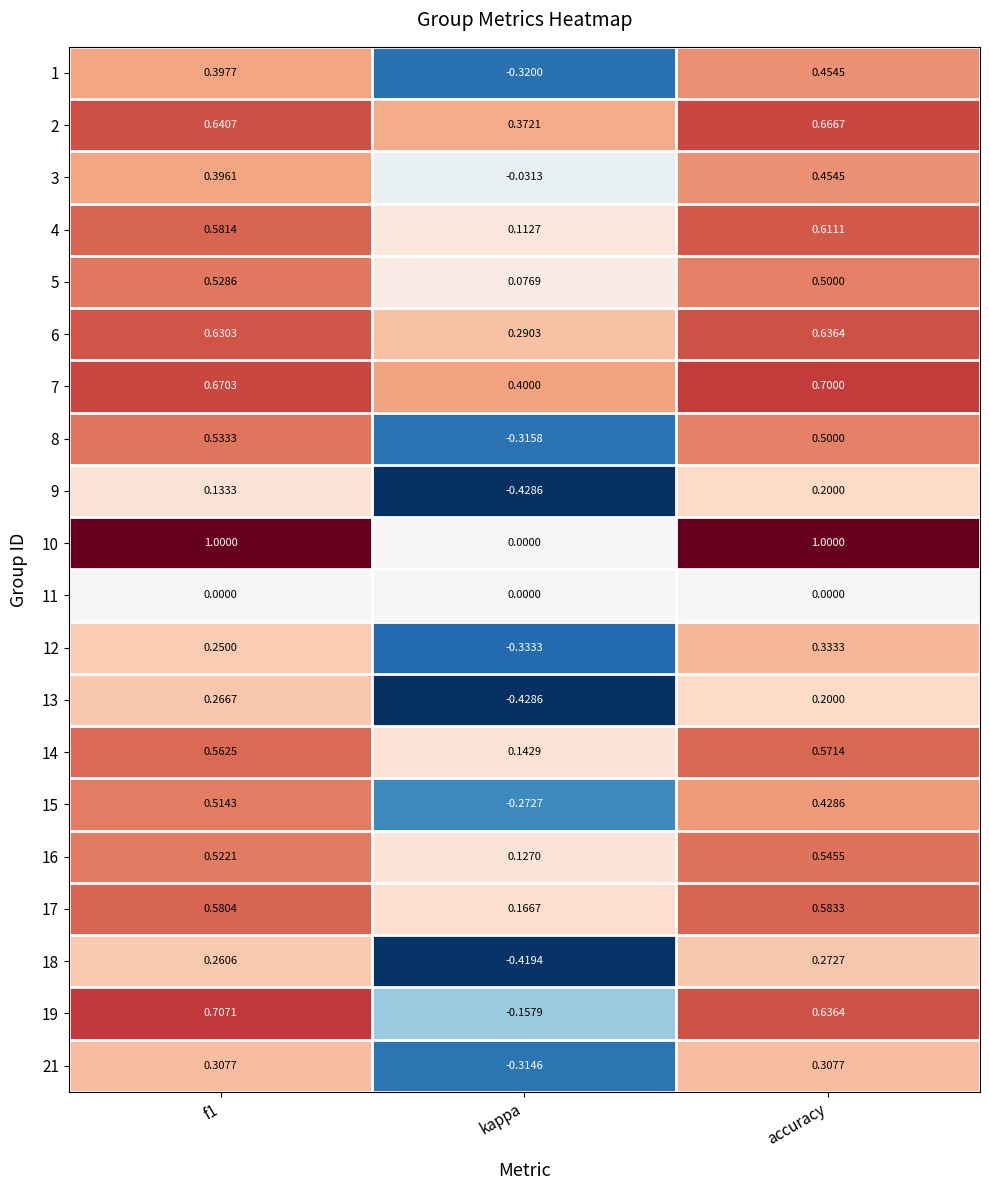

Which label corresponds to the smallest value in the chart?

kappa